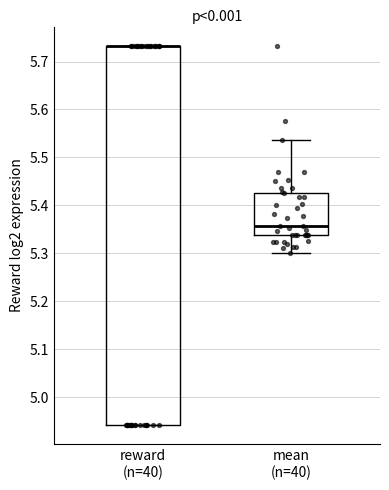

Reading left to right, read every box against the y-axis: the position of its median line, the range the box covers, and the ends of its whiskers. The values are not printed on the chart, so give them approximately, as read against the axis.

reward (n=40): median 5.73 (drawn on the box's upper edge), box 4.94 to 5.73, whiskers 4.94 to 5.73
mean (n=40): median 5.36, box 5.34 to 5.43, whiskers 5.30 to 5.54